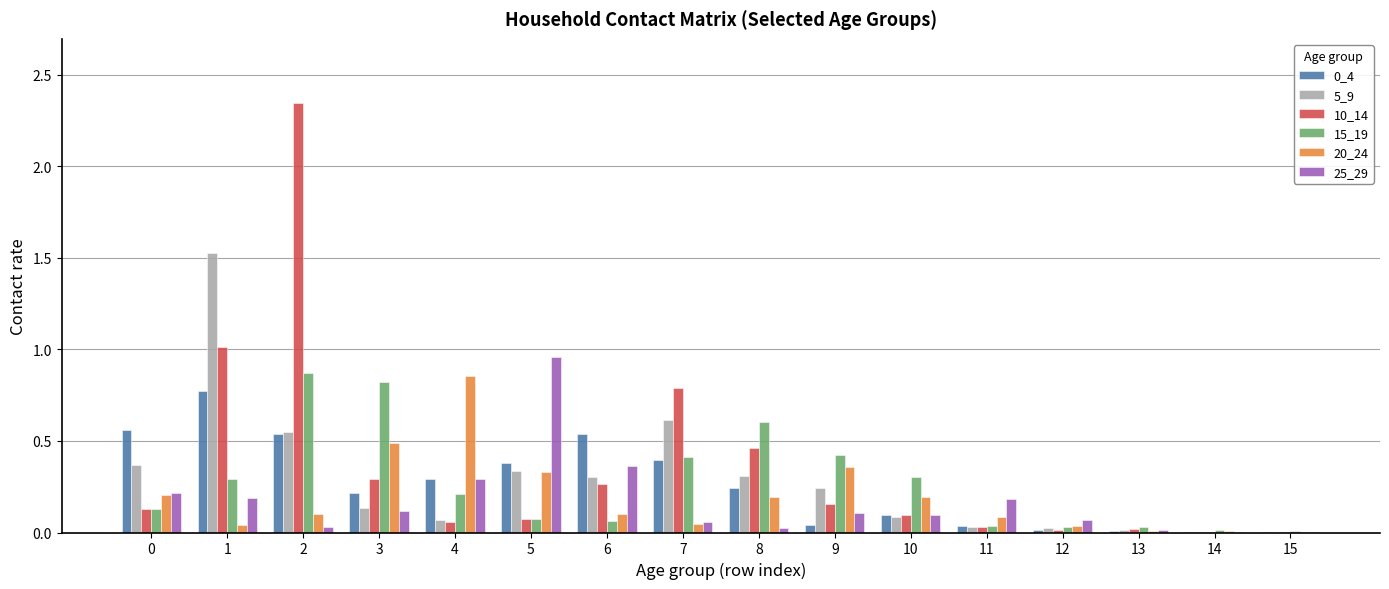

At which label does 10_14 reach its peak?

2